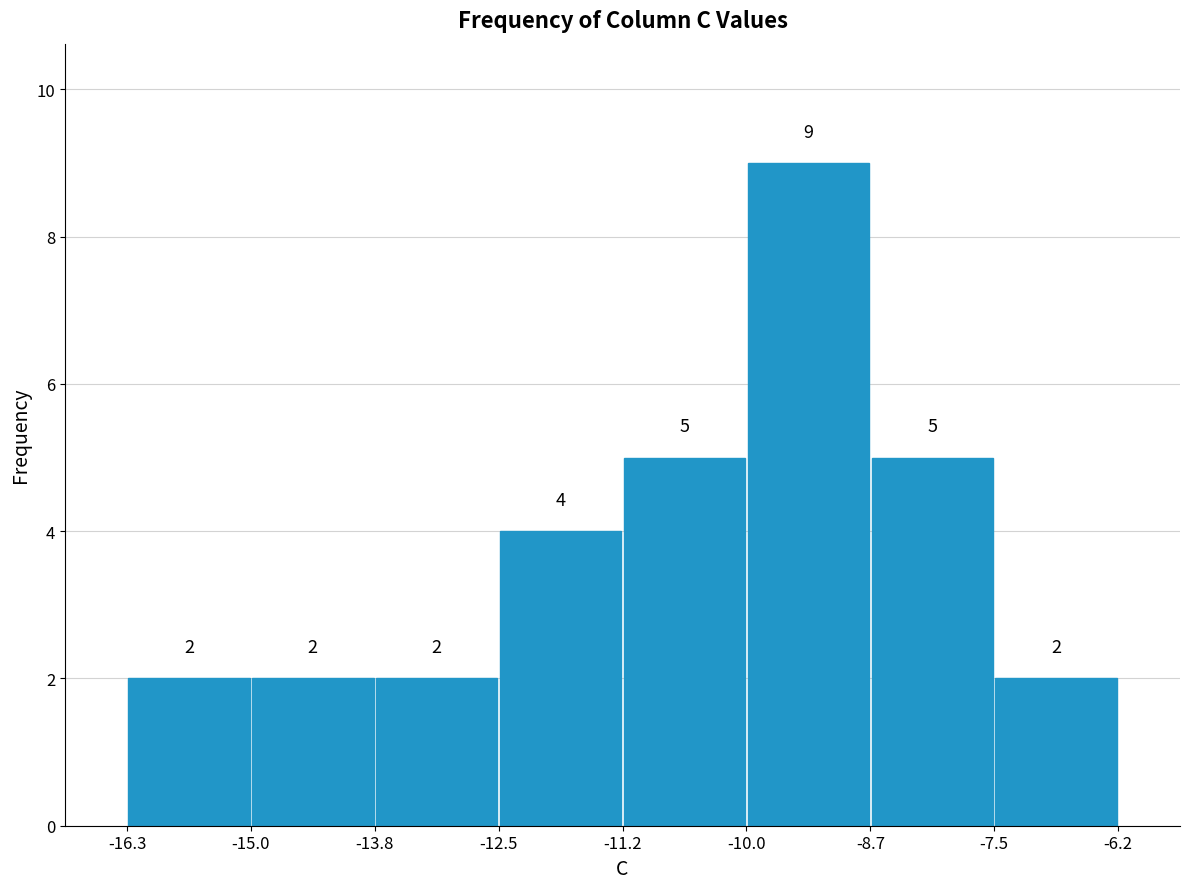

How tall is the bar that spans -11.2 to -10.0 on the x-axis?

5